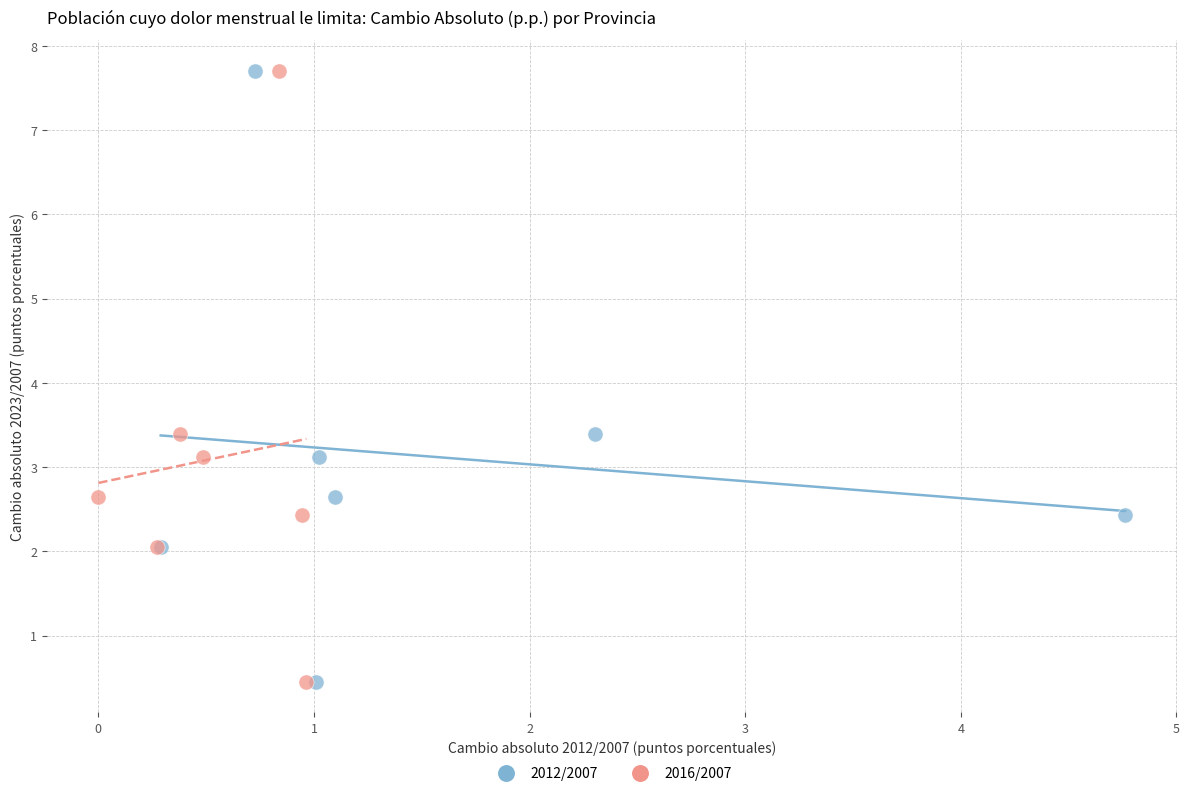

What are all the series names shown in the legend?

2012/2007, 2016/2007